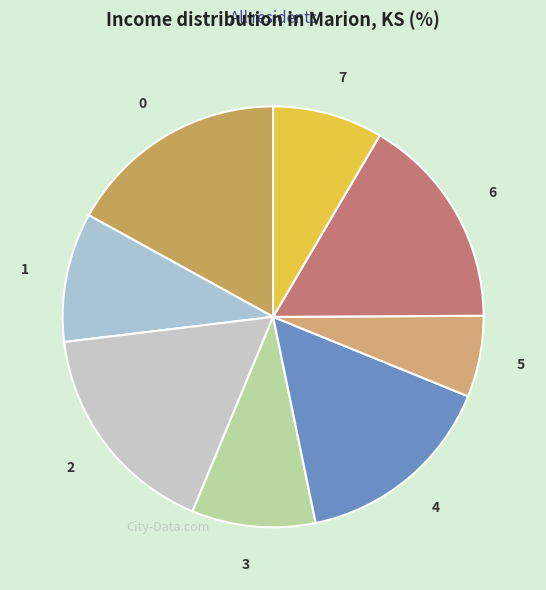

How many slices are in this pie chart?

8